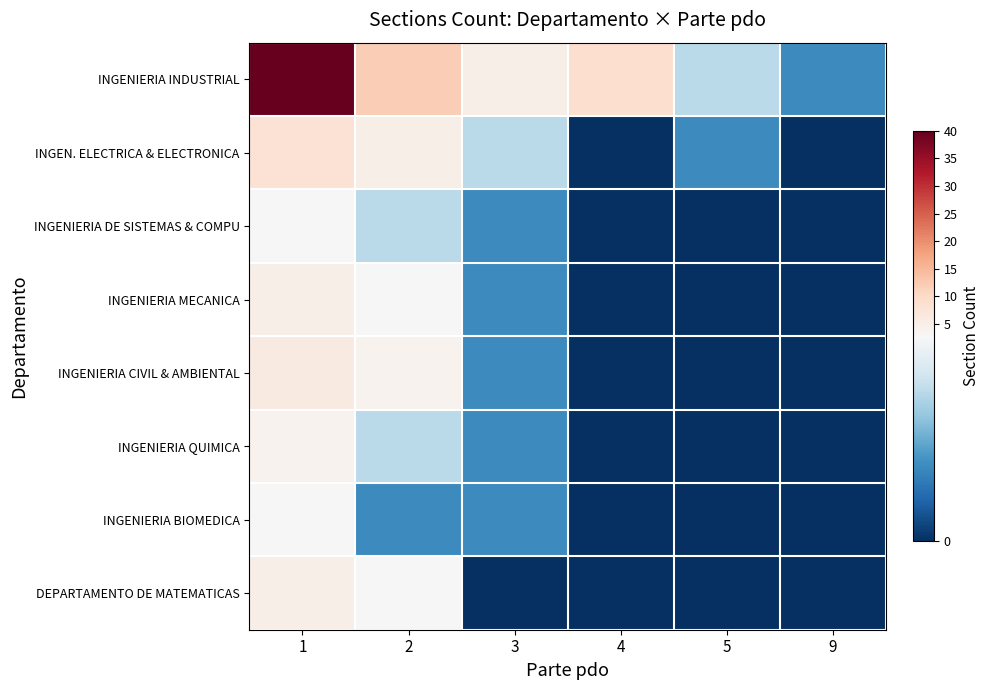

List the series in order of their peak value, lowest first.

INGENIERIA DE SISTEMAS & COMPU, INGENIERIA BIOMEDICA, INGENIERIA QUIMICA, INGENIERIA MECANICA, DEPARTAMENTO DE MATEMATICAS, INGENIERIA CIVIL & AMBIENTAL, INGEN. ELECTRICA & ELECTRONICA, INGENIERIA INDUSTRIAL